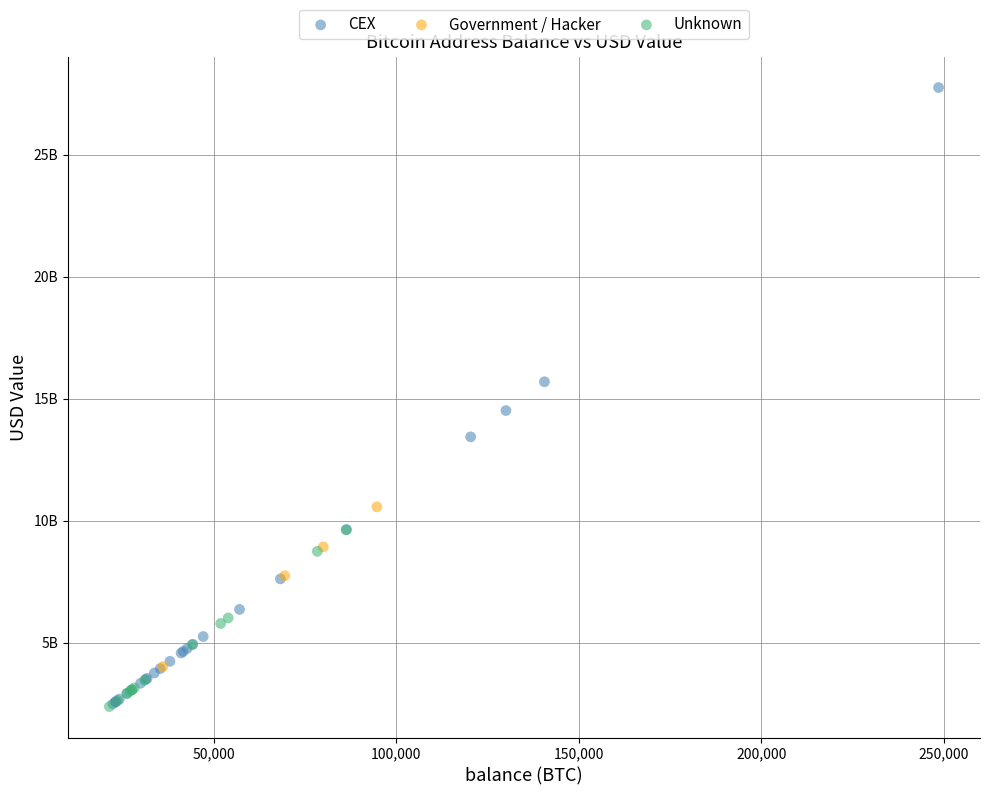

Which series has the largest Y range (max minus min)?

CEX